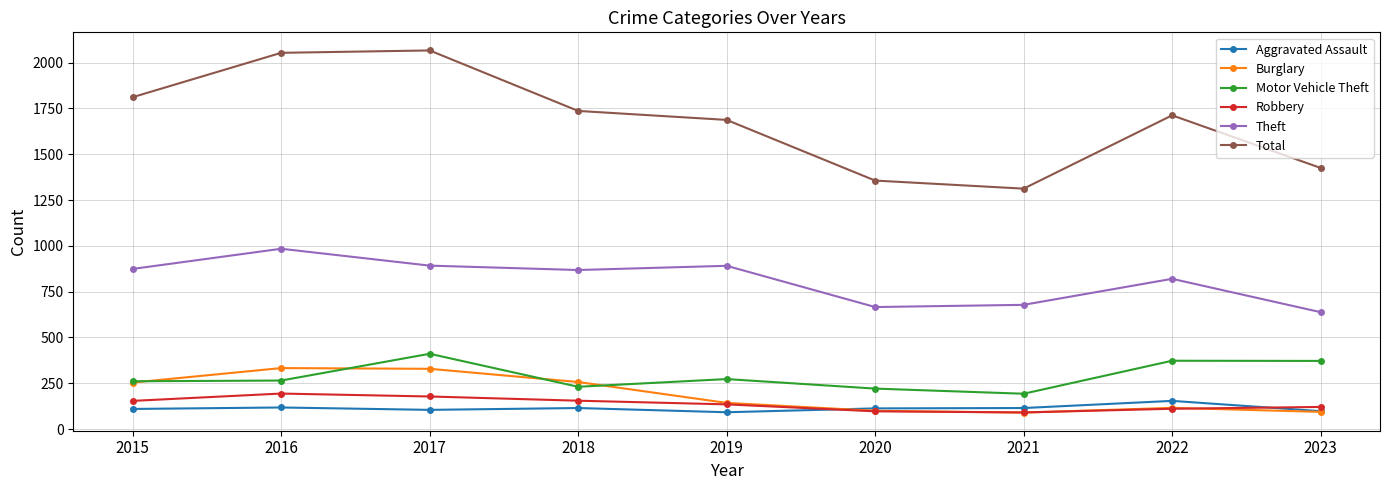

The Burglary series shows 69 at 2016. True or false?

False